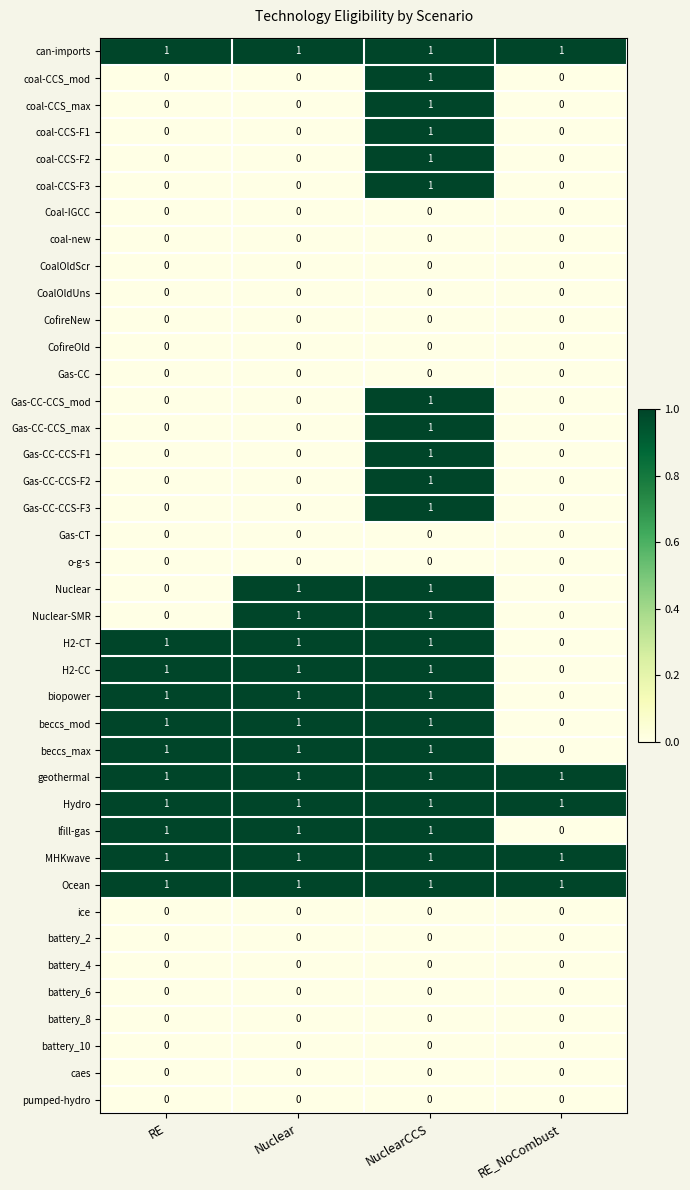

How many coal-CCS_mod values are between 0 and 1?

4